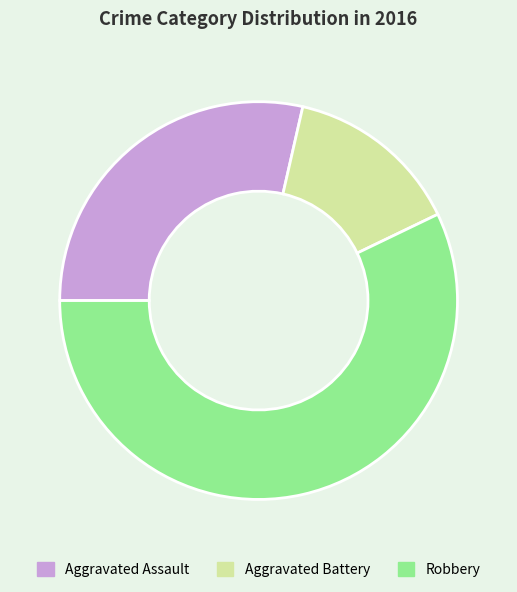

Which category has the biggest portion of the pie?

Robbery